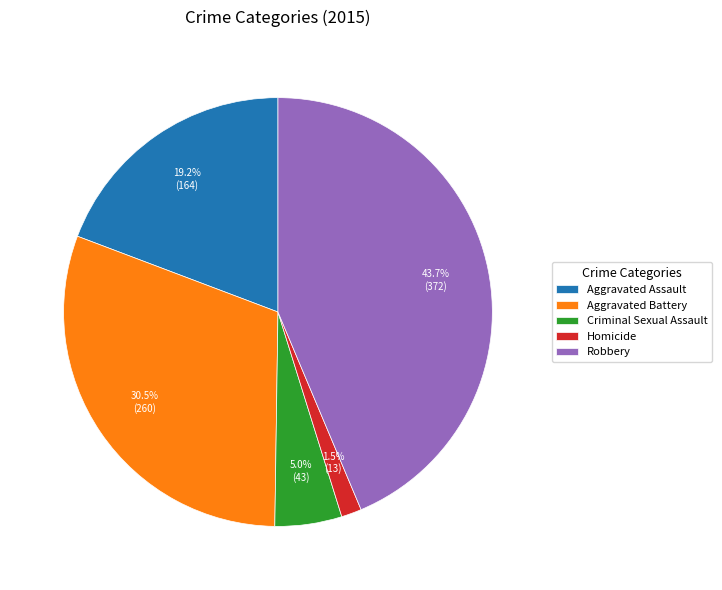

What is the largest slice in the pie chart?

Robbery